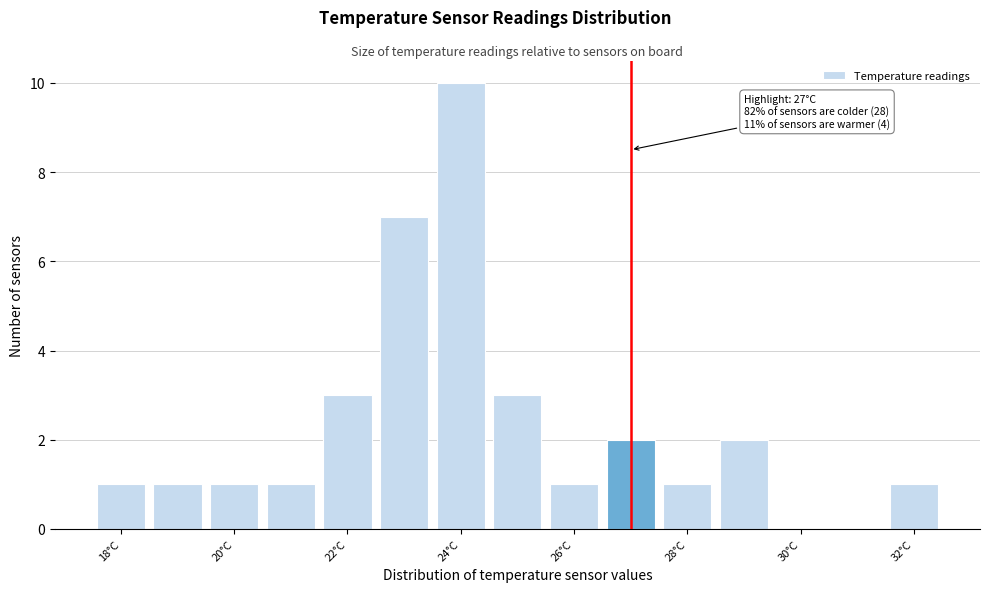

Over which range of the x-axis is the bar tallest?

23.5 to 24.5